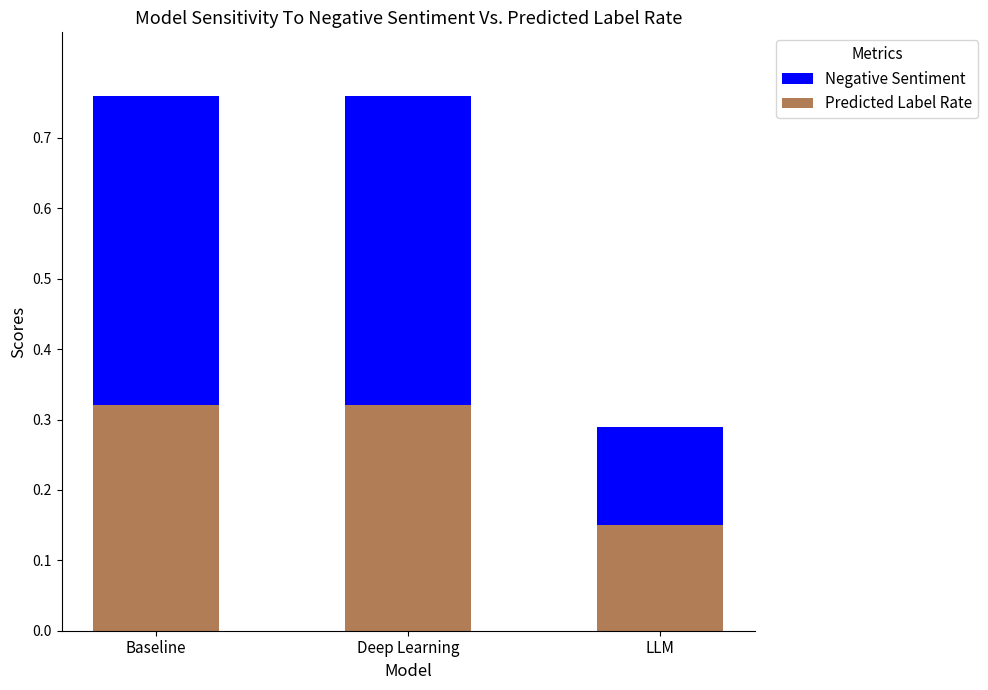

What is the lowest value of the Negative Sentiment series?

0.3